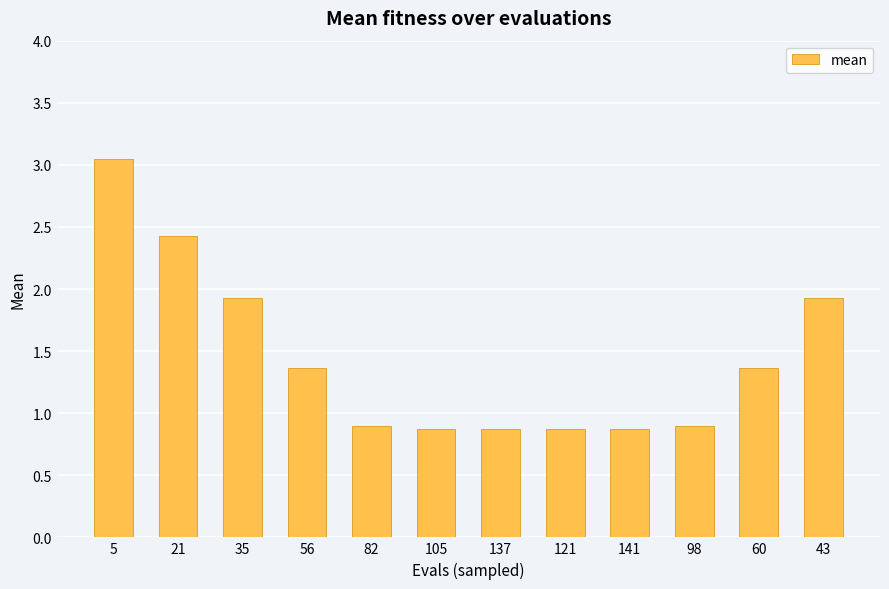

The chart shows a value of 2.3 at 60. True or false?

False